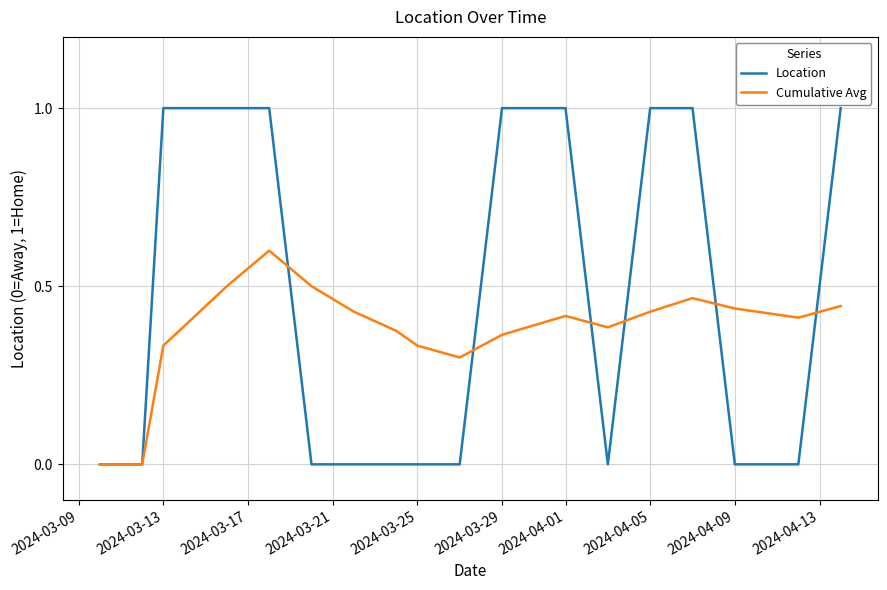

Which series has the largest range (max minus min)?

Location